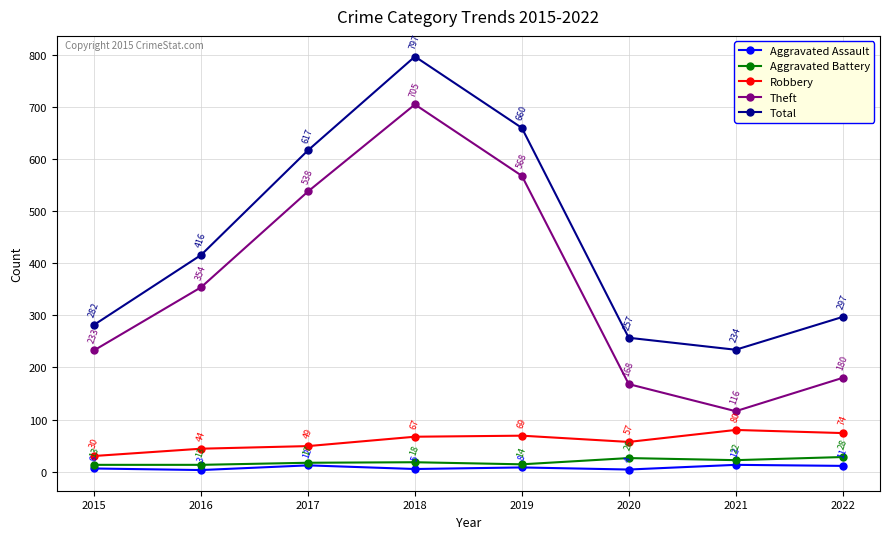

List the series in order of their peak value, highest first.

Total, Theft, Robbery, Aggravated Battery, Aggravated Assault